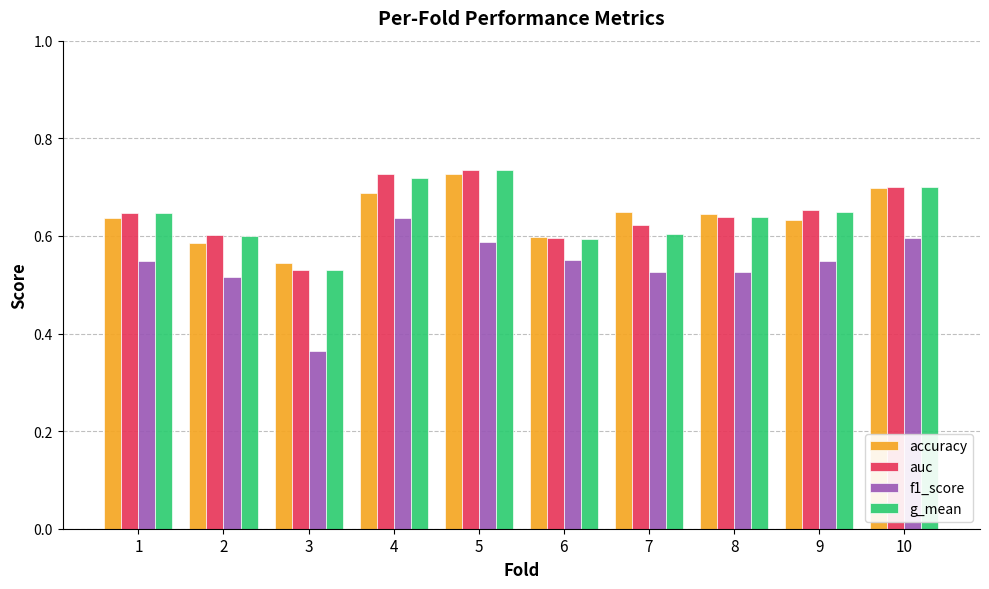

What are all the series names shown in the legend?

accuracy, auc, f1_score, g_mean